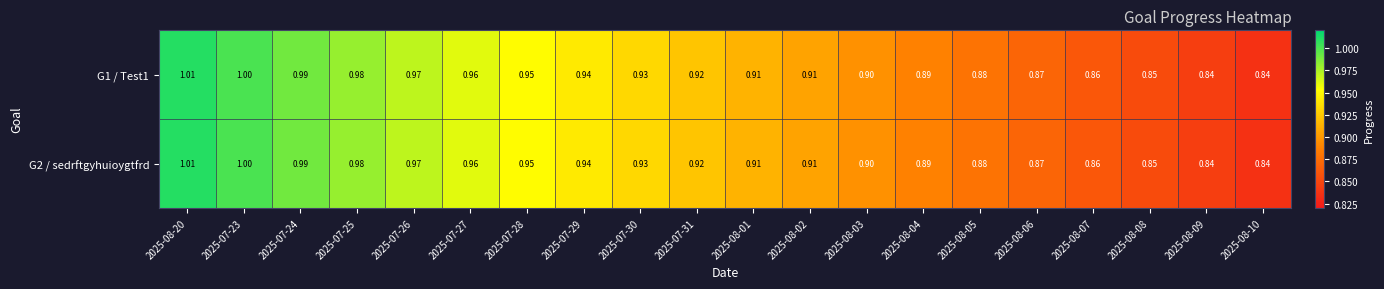

Count the number of categories in the chart.

20